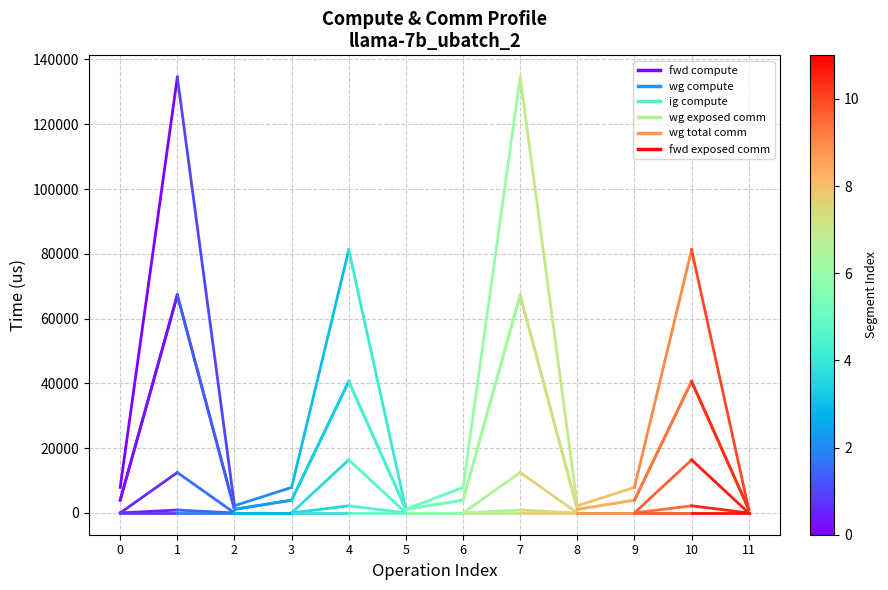

The value of ig compute at 1 is 17645.6. True or false?

False